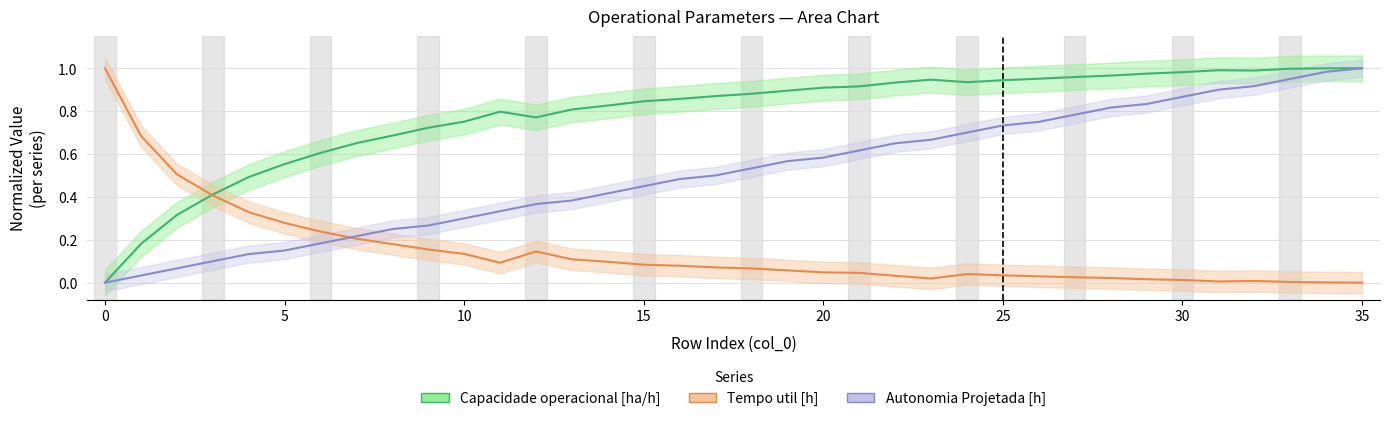

What is the value of the Autonomia Projetada [h] point at the 34th from the left?

0.9